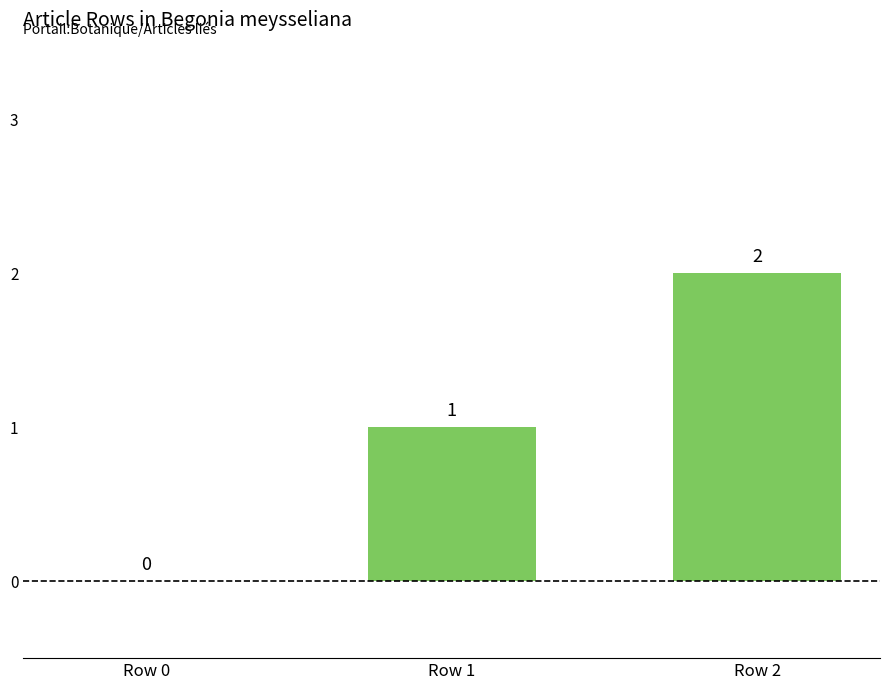

What is the sum of all values?

3